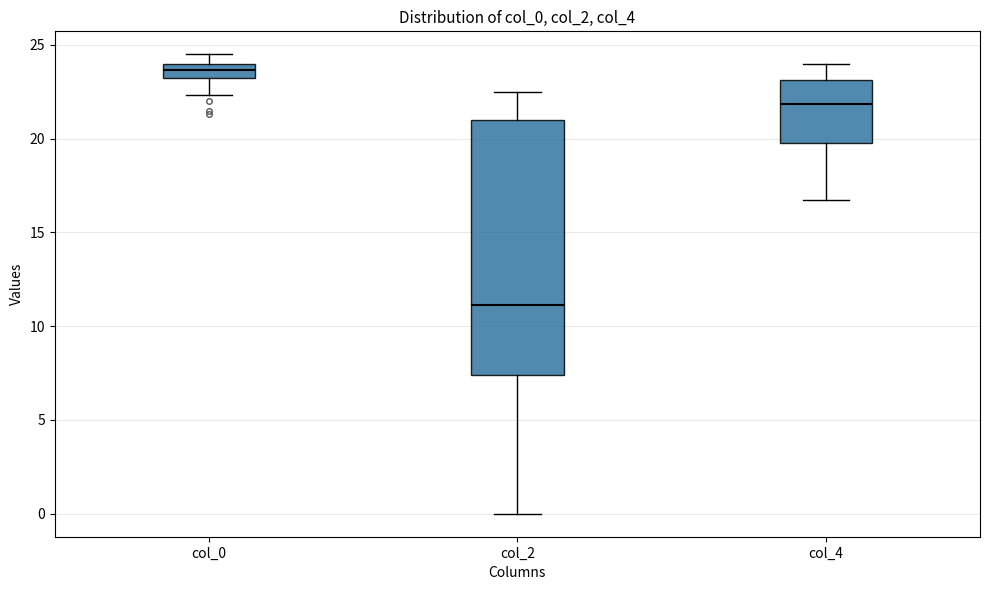

Reading left to right, transcribe this box plot: for each box, give where its median line is, the range the box spans, and where its two whiskers end, as read against the y-axis. The values are not printed on the chart, so give them approximately, as read against the axis.

col_0: median 23.5 (inside the box), box 23.5 to 24.0, whiskers 22.5 to 24.5
col_2: median 11.0, box 7.5 to 21.0, whiskers 0.0 to 22.5
col_4: median 22.0, box 20.0 to 23.0, whiskers 17.0 to 24.0